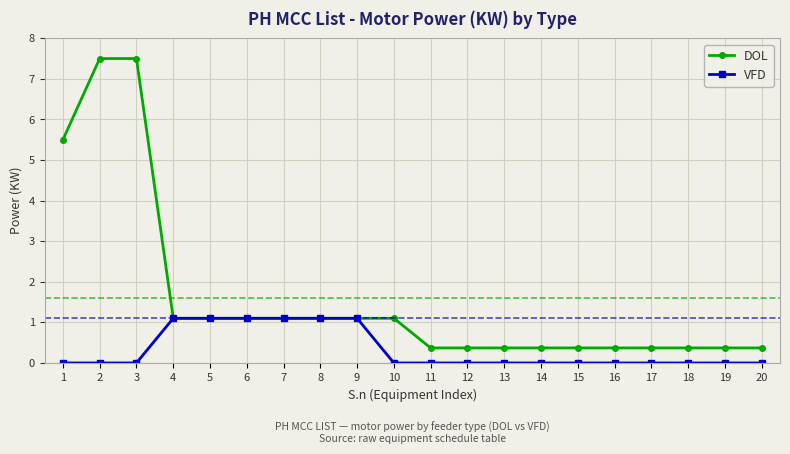

At how many categories does at least one series exceed 3?

3